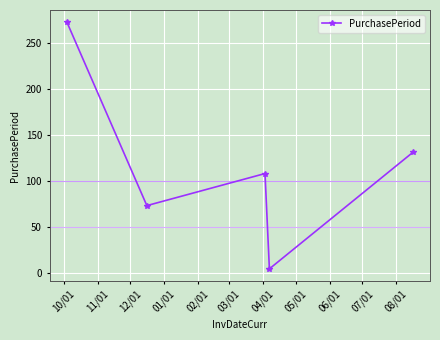

True or false: the data has more than 2 interior local peaks.

False